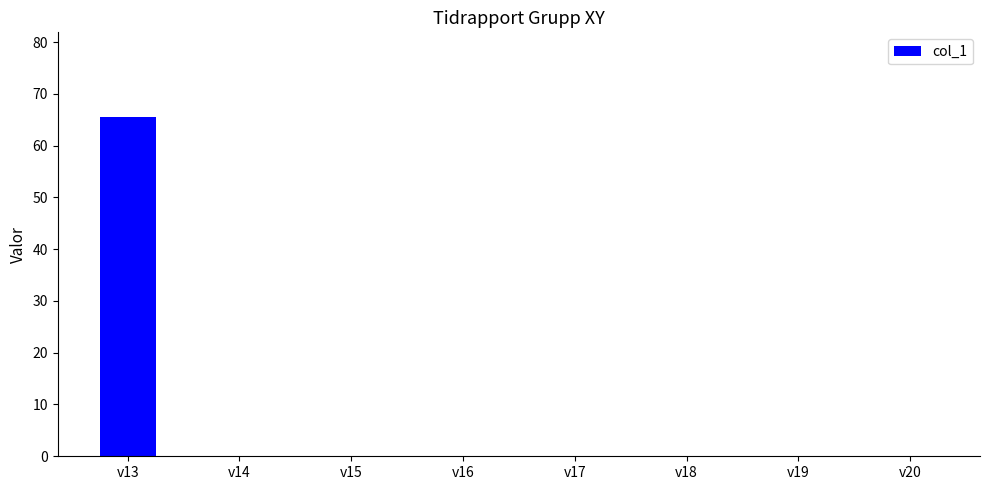

What is the difference between the values at v13 and v18?

65.5